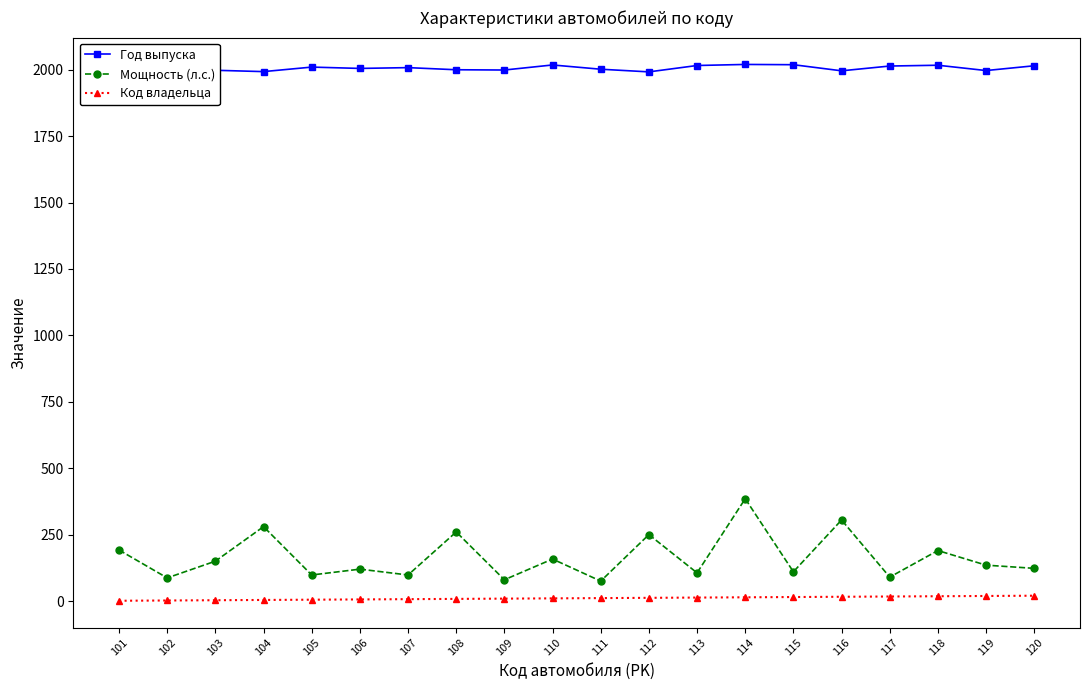

Between 106 and 111, which series saw the biggest shift?

Мощность (л.с.)